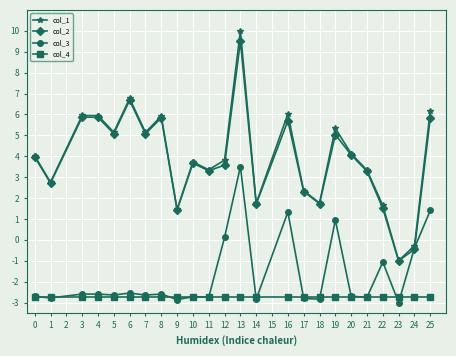

What is the value of the col_1 point at the 14th from the left?

1.7